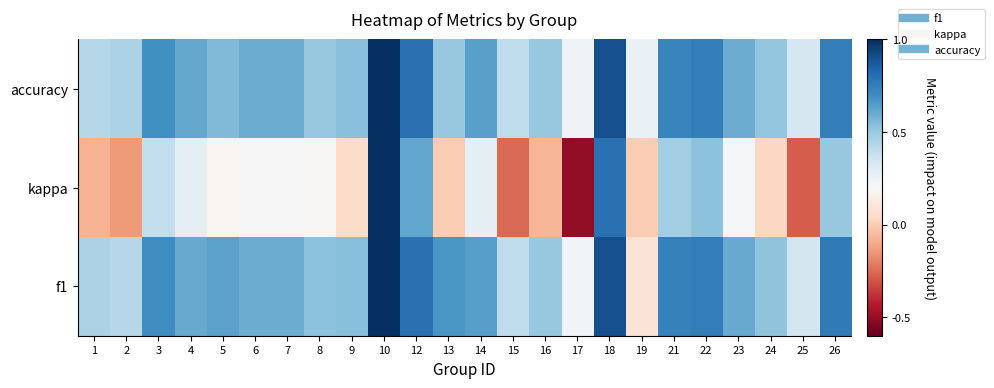

Reading left to right, transcribe all the data shown in this chart.

f1: 1=0.5	2=0.4	3=0.7	4=0.6	5=0.6	6=0.6	7=0.6	8=0.5	9=0.5	10=1.0	12=0.8	13=0.7	14=0.6	15=0.4	16=0.5	17=0.2	18=0.9	19=0.1	21=0.7	22=0.8	23=0.6	24=0.5	25=0.4	26=0.8
kappa: 1=-0.1	2=-0.1	3=0.4	4=0.3	5=0.2	6=0.2	7=0.2	8=0.2	9=0.1	10=1.0	12=0.6	13=0.0	14=0.3	15=-0.2	16=-0.1	17=-0.5	18=0.8	19=0.0	21=0.5	22=0.5	23=0.2	24=0.0	25=-0.3	26=0.5
accuracy: 1=0.4	2=0.5	3=0.7	4=0.6	5=0.6	6=0.6	7=0.6	8=0.5	9=0.5	10=1.0	12=0.8	13=0.5	14=0.6	15=0.4	16=0.5	17=0.2	18=0.9	19=0.2	21=0.7	22=0.8	23=0.6	24=0.5	25=0.3	26=0.8